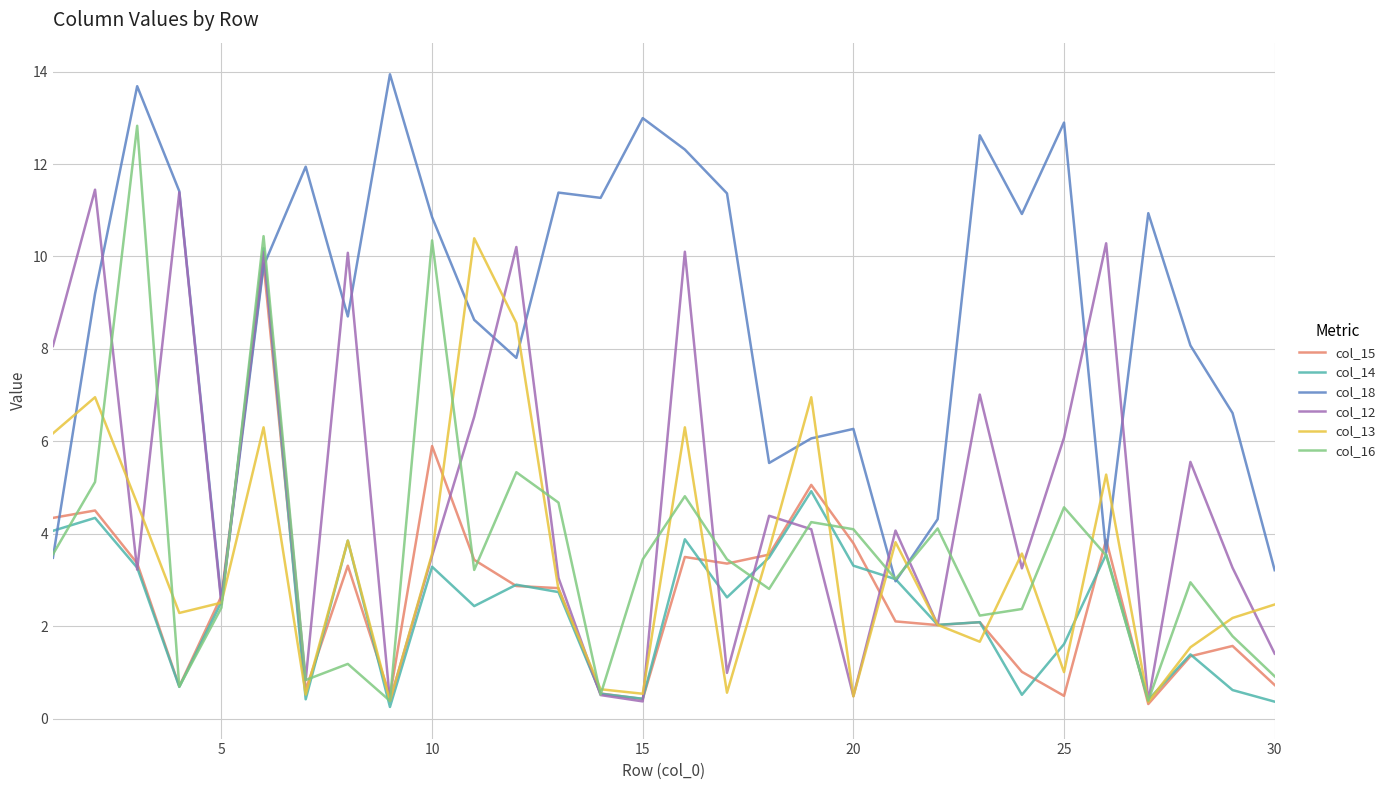

Which series has the largest total across all categories?

col_18